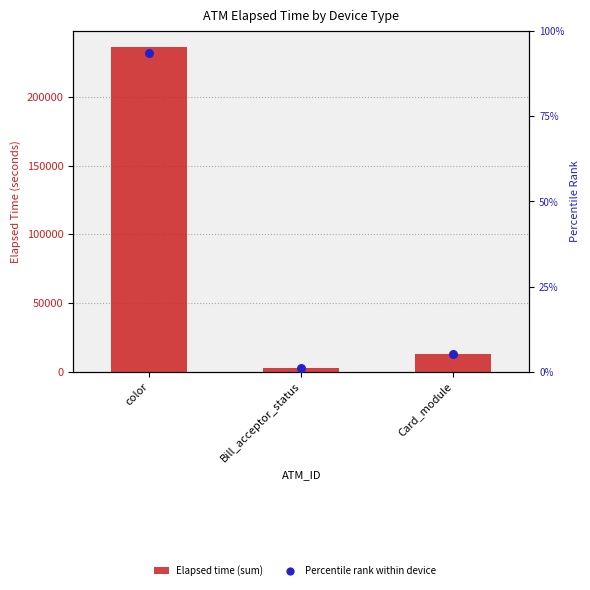

Which series contains the highest Y value?

Elapsed time (sum)